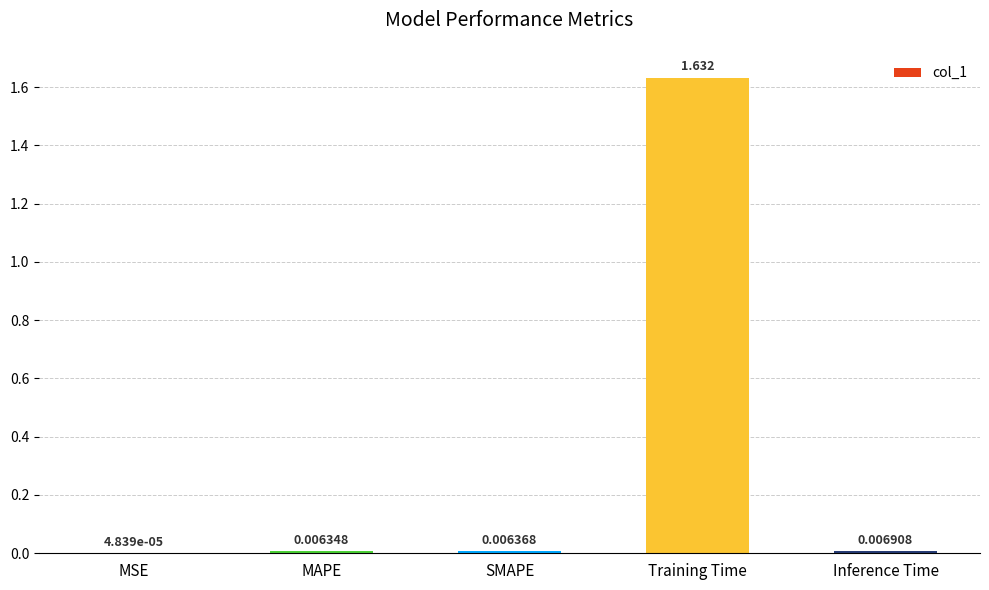

Count the number of categories in the chart.

5